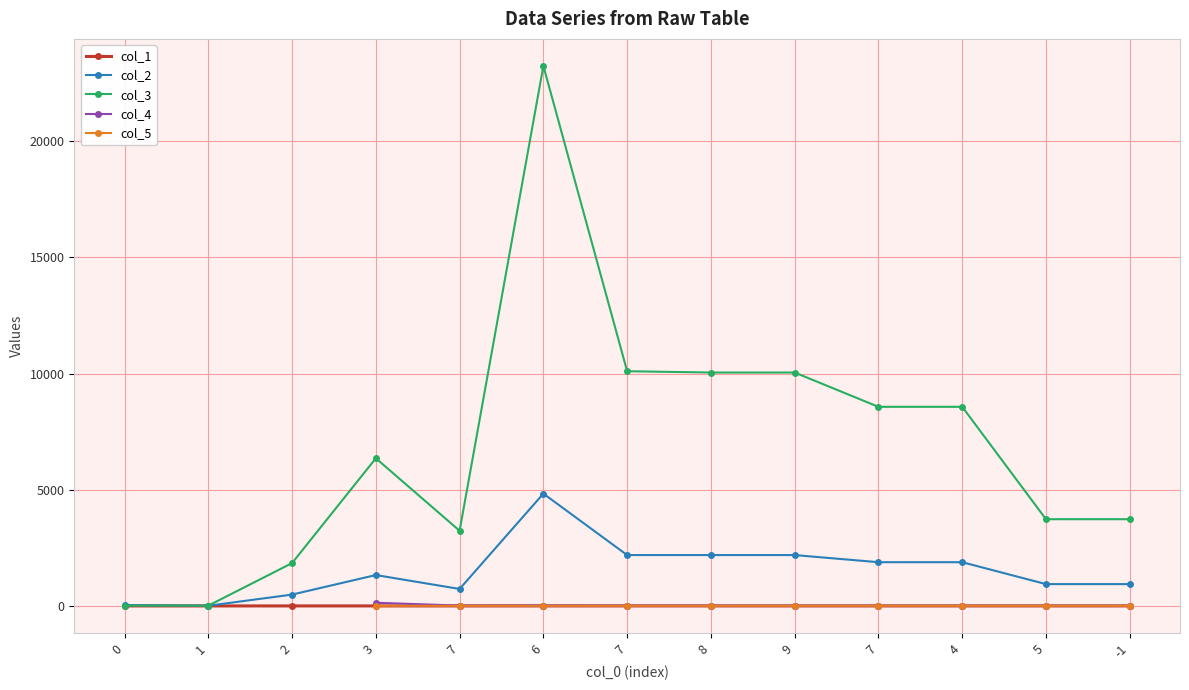

True or false: col_5 and col_1 intersect in this chart.

False